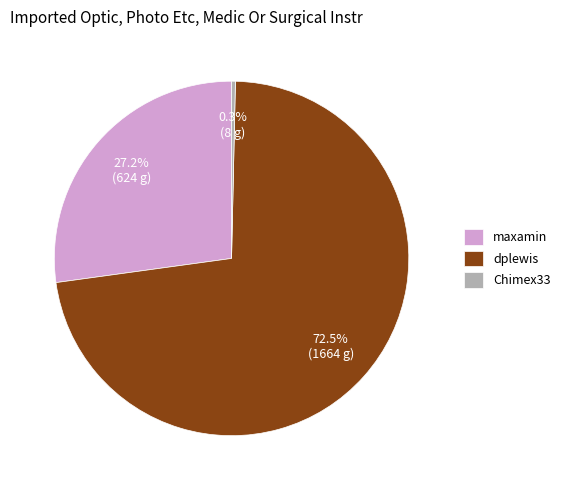

Rank the categories by value from lowest to highest.

Chimex33, maxamin, dplewis